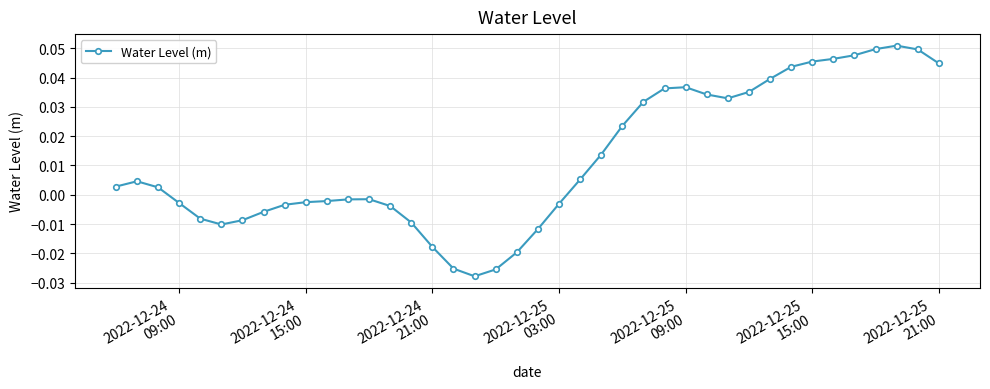

How many values exceed 0?

21